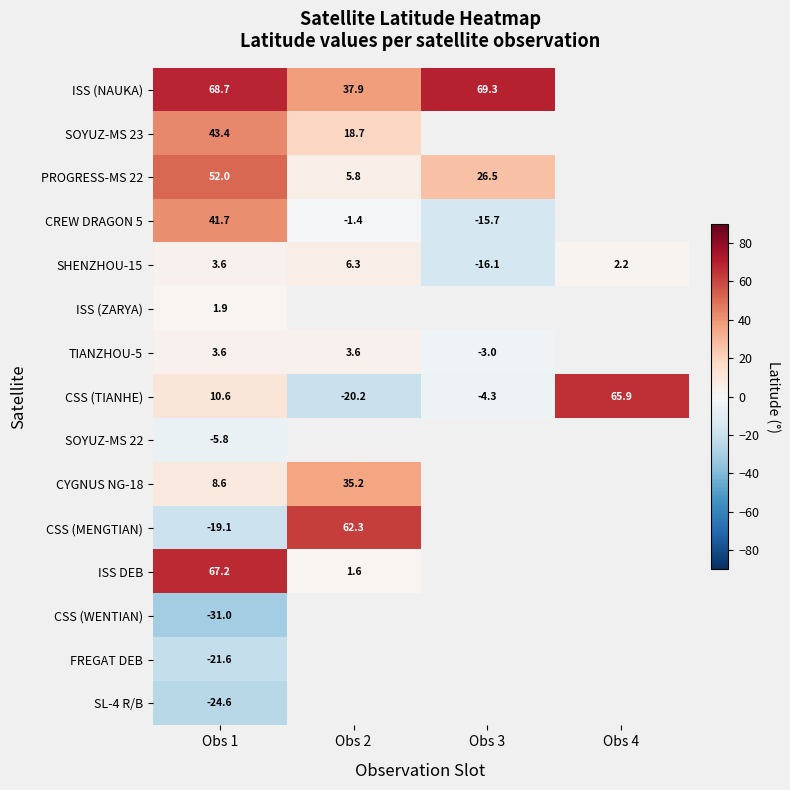

At how many categories does at least one series exceed 16?

4